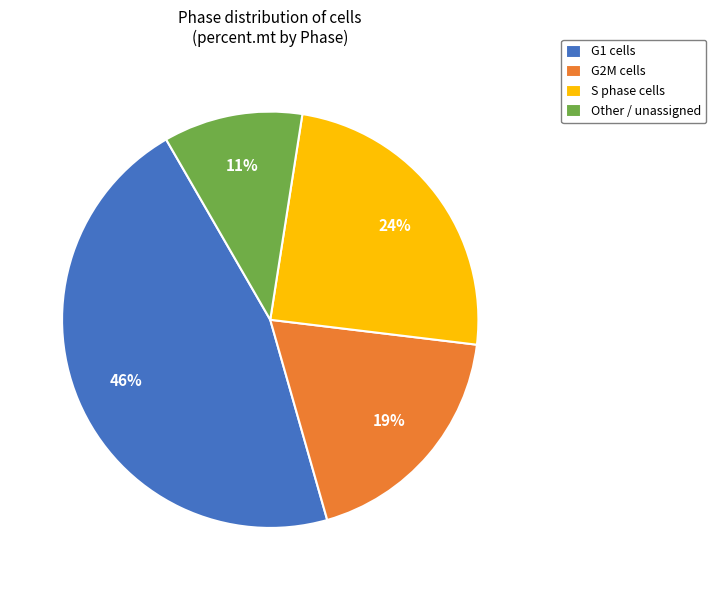

To the nearest percent, what is the difference between the G2M and G1 slice percentages?

27%